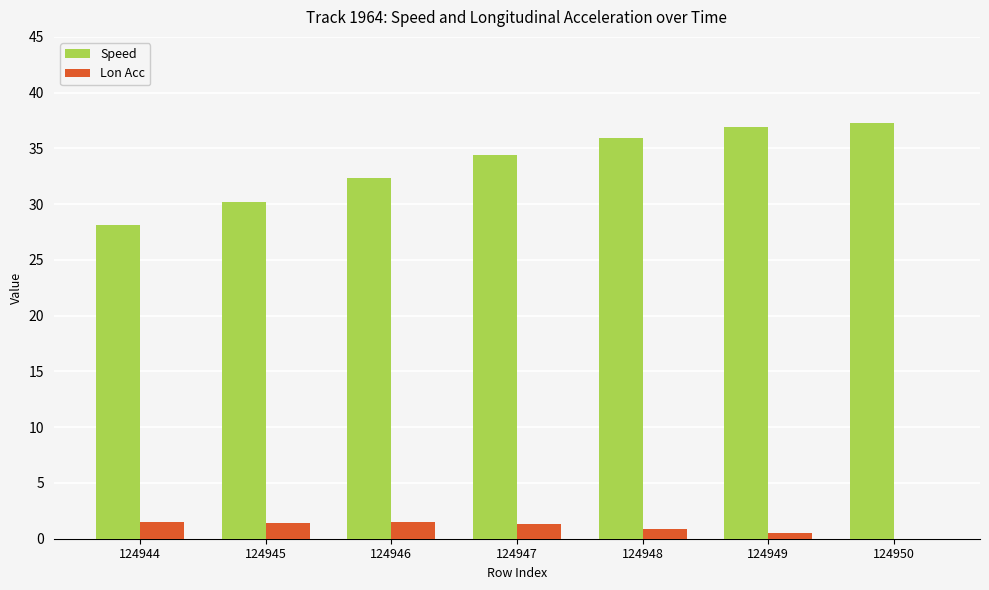

Which series has the largest total across all categories?

Speed